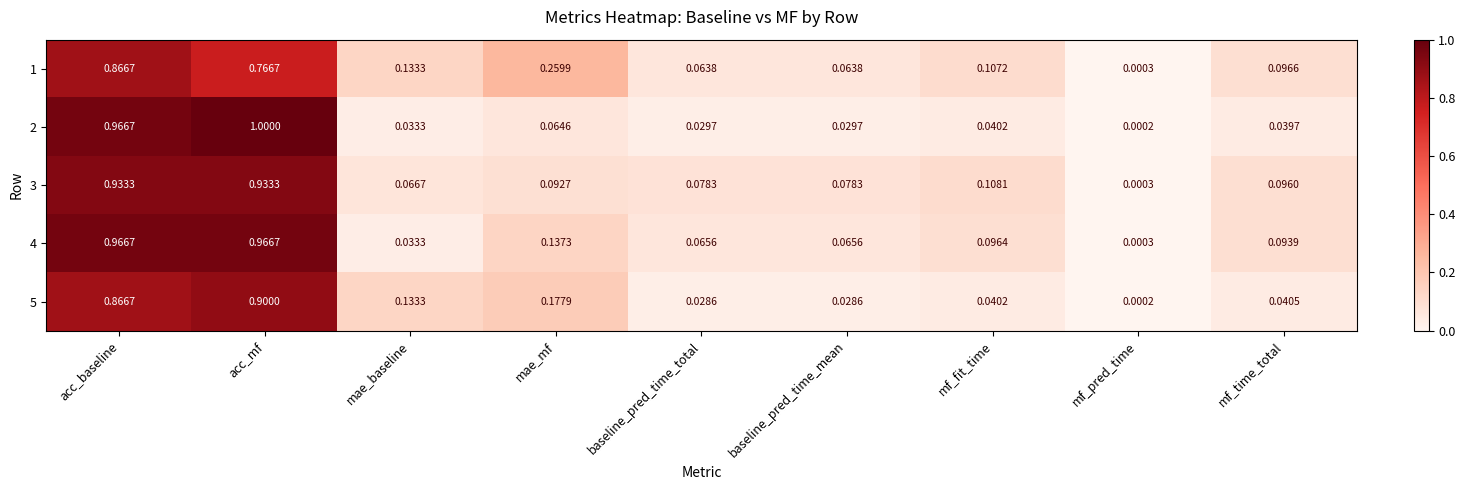

Which series has the widest spread of values?

2